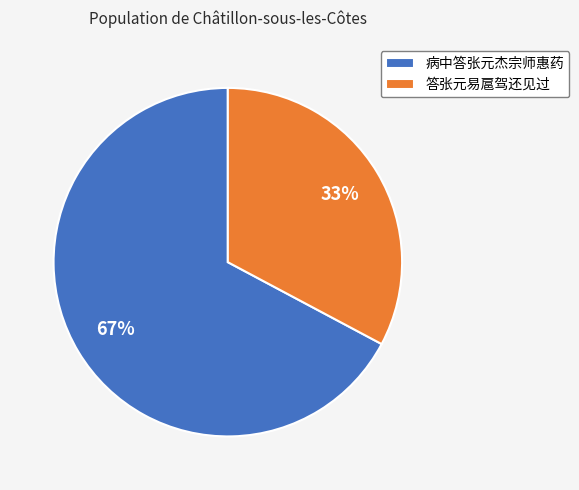

Between 答张元易扈驾还见过 and 病中答张元杰宗师惠药, which is larger?

病中答张元杰宗师惠药